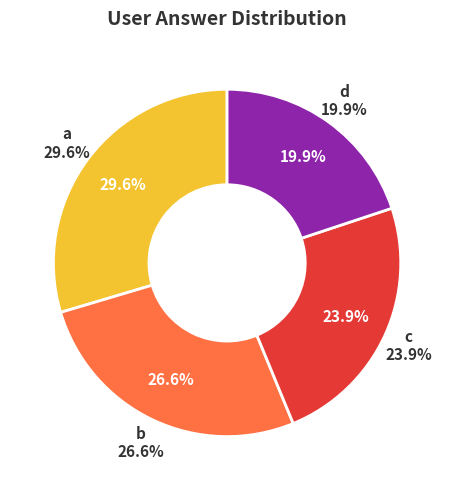

To the nearest percent, what portion does a represent?

30%